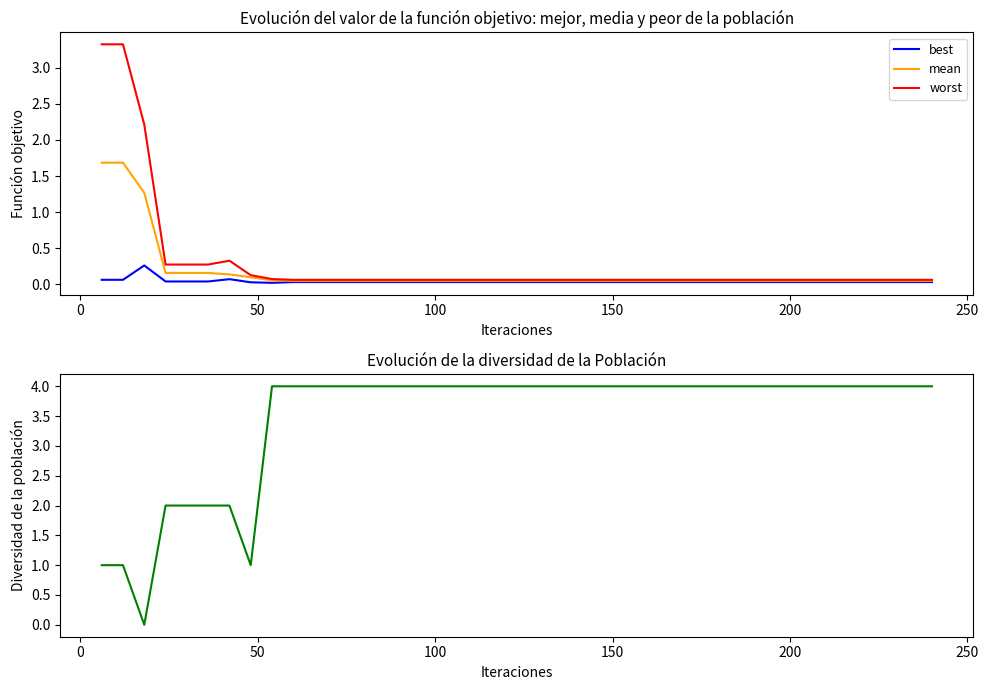

Reading left to right, what are all the values shown in this chart?

best: 0.1	0.1	0.3	0.0	0.0	0.0	0.1	0.0	0.0	0.0	0.0	0.0	0.0	0.0	0.0	0.0	0.0	0.0	0.0	0.0	0.0	0.0	0.0	0.0	0.0	0.0	0.0	0.0	0.0	0.0	0.0	0.0	0.0	0.0	0.0	0.0	0.0	0.0	0.0	0.0
mean: 1.7	1.7	1.3	0.2	0.2	0.2	0.1	0.1	0.1	0.0	0.0	0.0	0.0	0.0	0.0	0.0	0.0	0.0	0.0	0.0	0.0	0.0	0.0	0.0	0.0	0.0	0.0	0.0	0.0	0.0	0.0	0.0	0.0	0.0	0.0	0.0	0.0	0.0	0.0	0.0
worst: 3.3	3.3	2.2	0.3	0.3	0.3	0.3	0.1	0.1	0.1	0.1	0.1	0.1	0.1	0.1	0.1	0.1	0.1	0.1	0.1	0.1	0.1	0.1	0.1	0.1	0.1	0.1	0.1	0.1	0.1	0.1	0.1	0.1	0.1	0.1	0.1	0.1	0.1	0.1	0.1
success num: 1.0	1.0	0.0	2.0	2.0	2.0	2.0	1.0	4.0	4.0	4.0	4.0	4.0	4.0	4.0	4.0	4.0	4.0	4.0	4.0	4.0	4.0	4.0	4.0	4.0	4.0	4.0	4.0	4.0	4.0	4.0	4.0	4.0	4.0	4.0	4.0	4.0	4.0	4.0	4.0